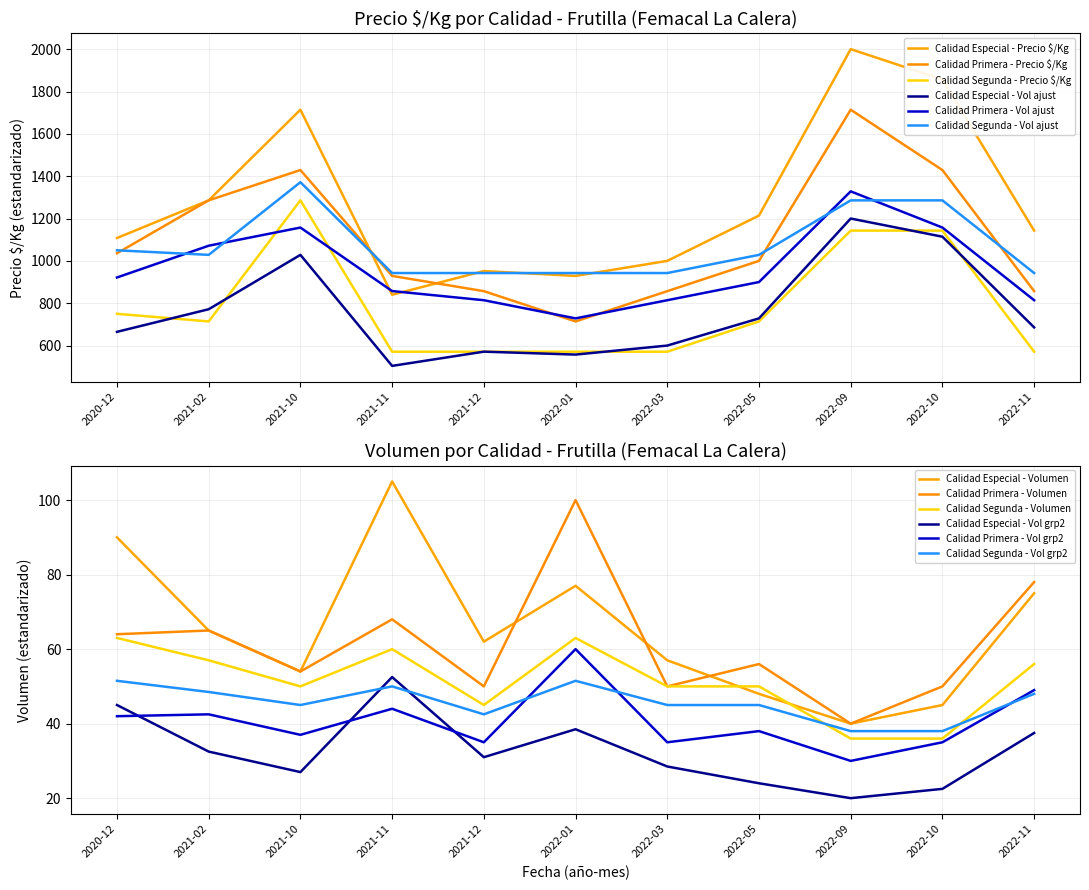

What is the label of the 9th point from the left?

2022-09